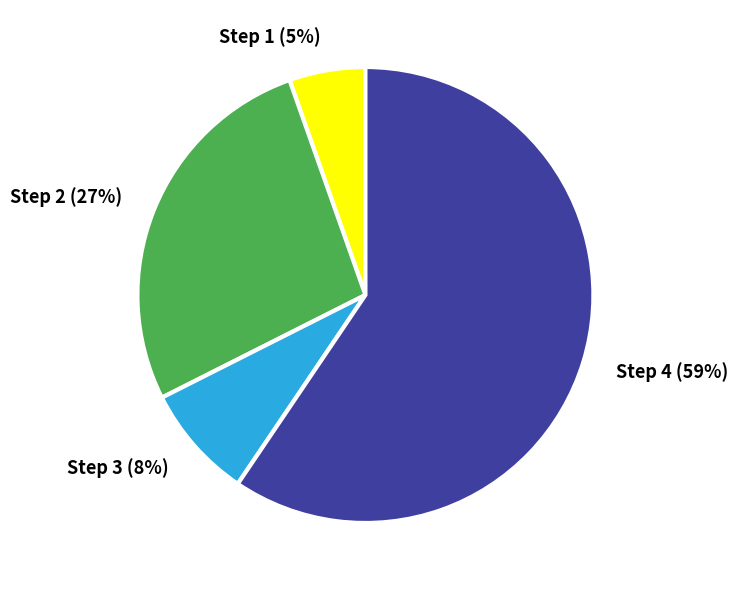

Between Step 1 and Step 2, which is larger?

Step 2